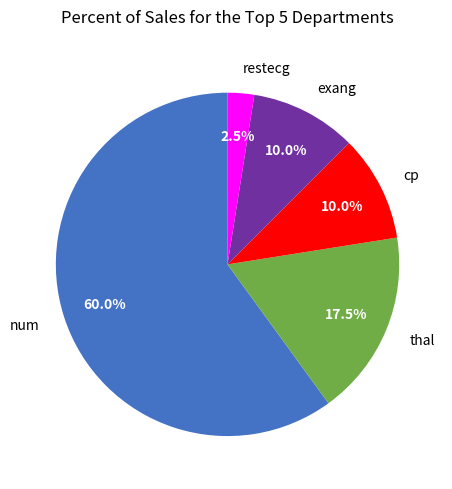

Which slice is the smallest?

restecg